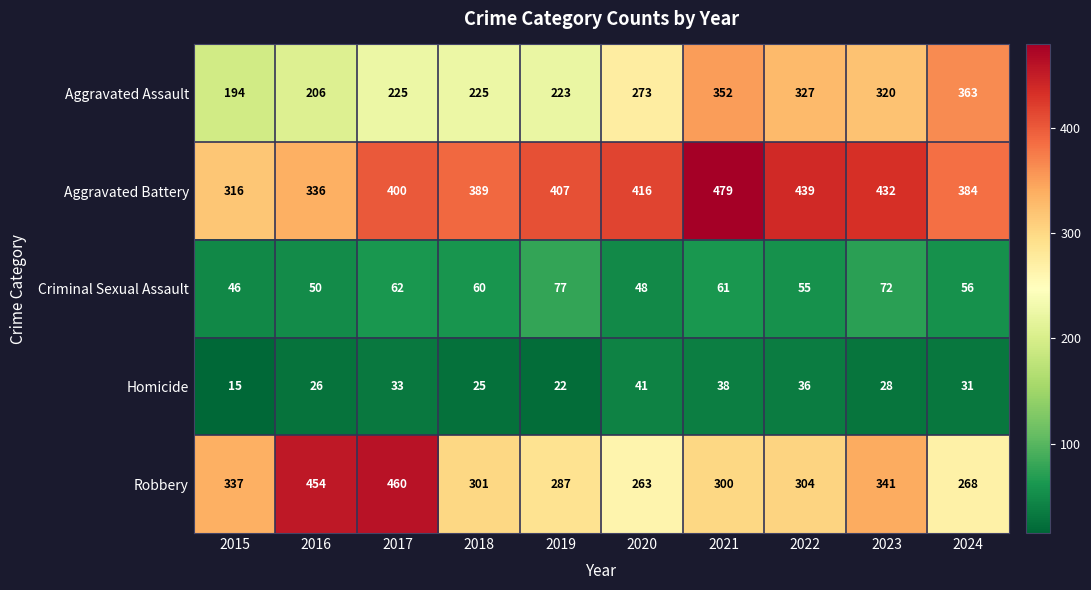

Which label corresponds to the largest value in the chart?

2021